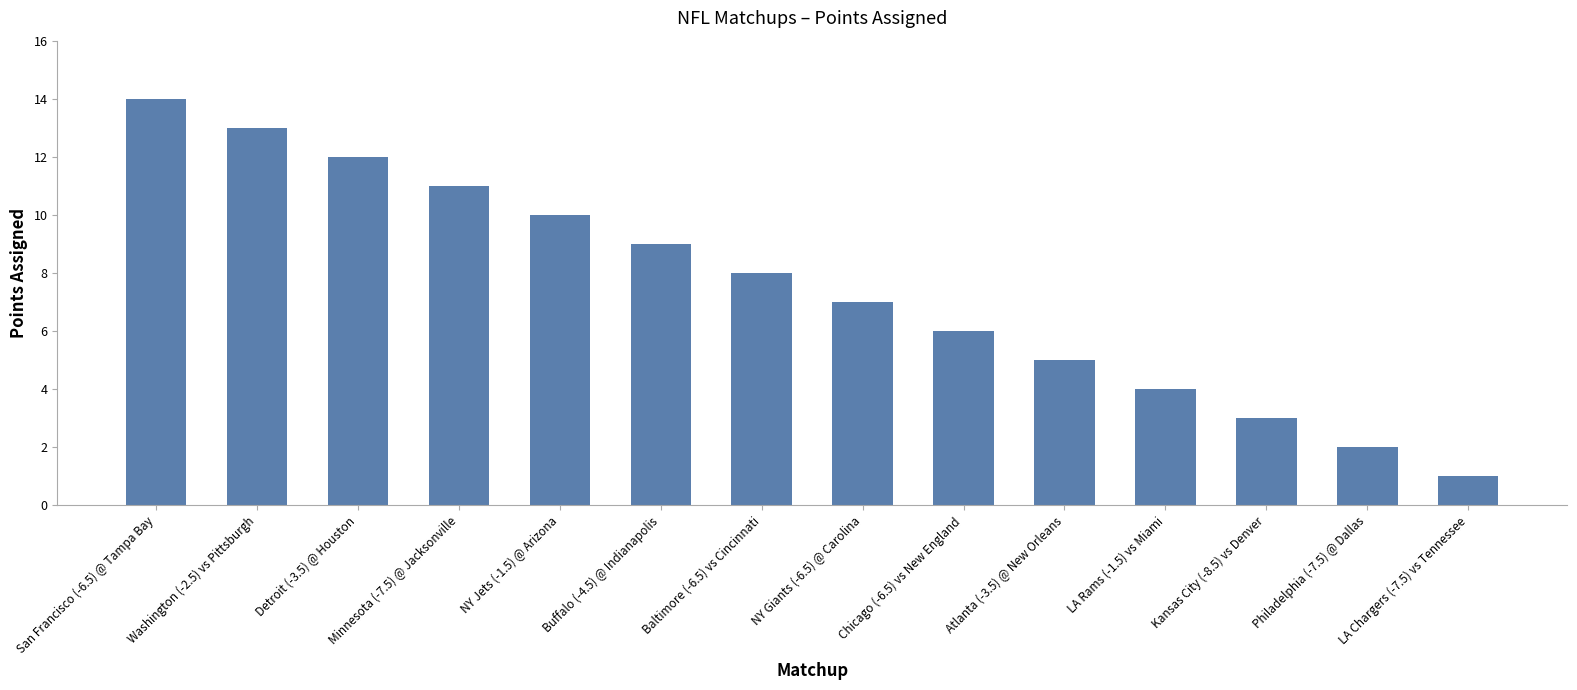

Count the number of data series in this chart.

1